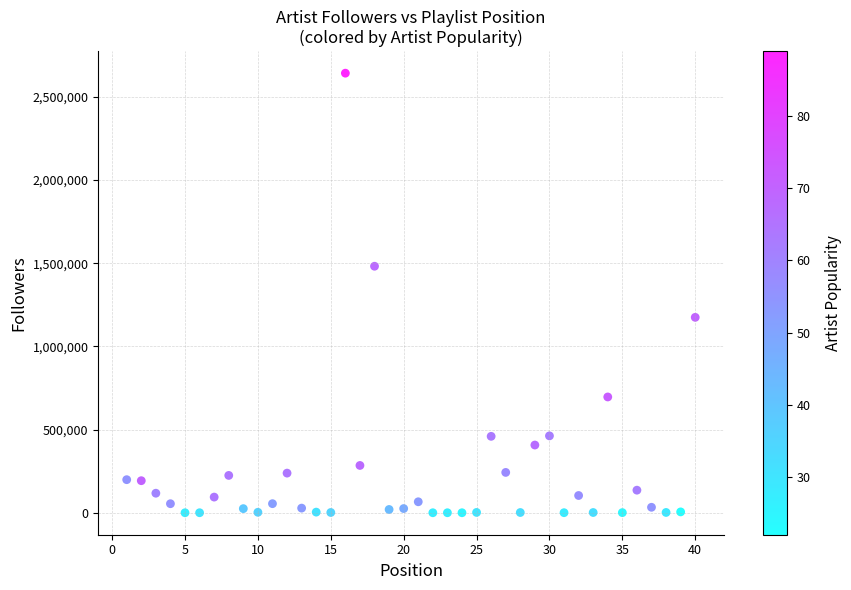

What is the range of Y values (max minus min)?

2642295